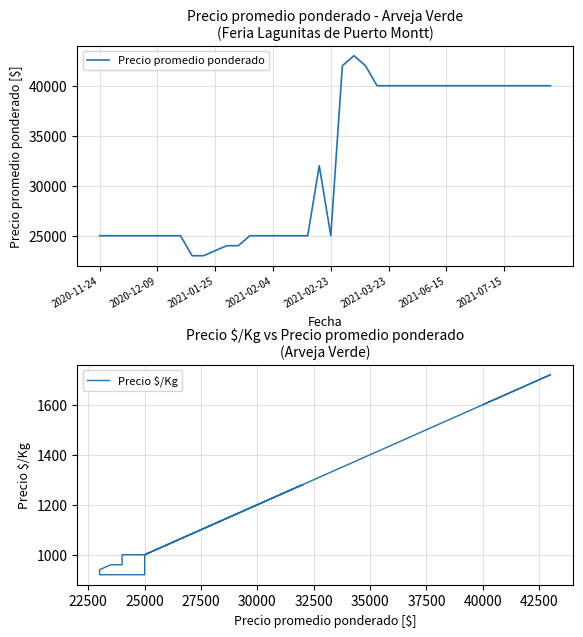

True or false: Precio promedio ponderado has a value of 25000 at 2021-02-04.

True